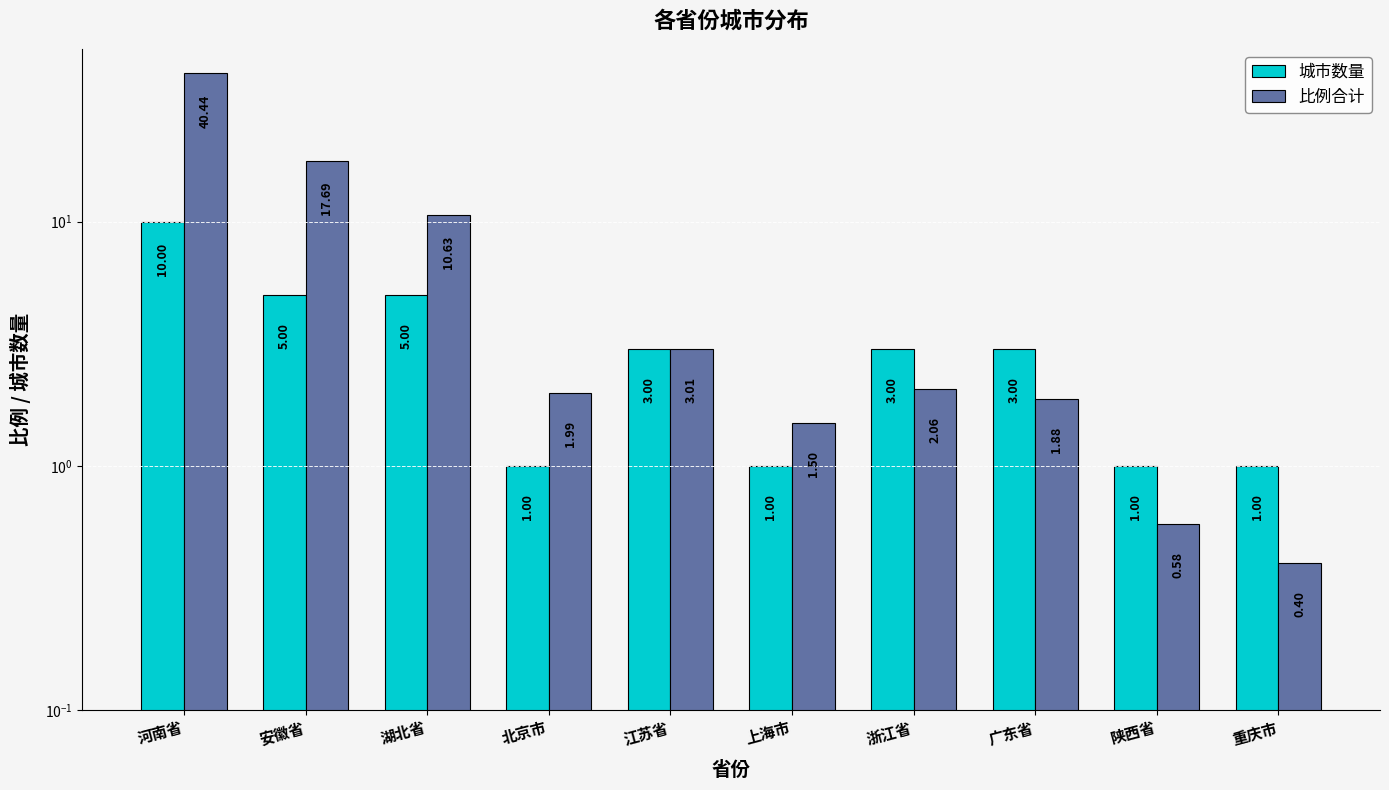

What is the label of the 6th bar from the left?

上海市